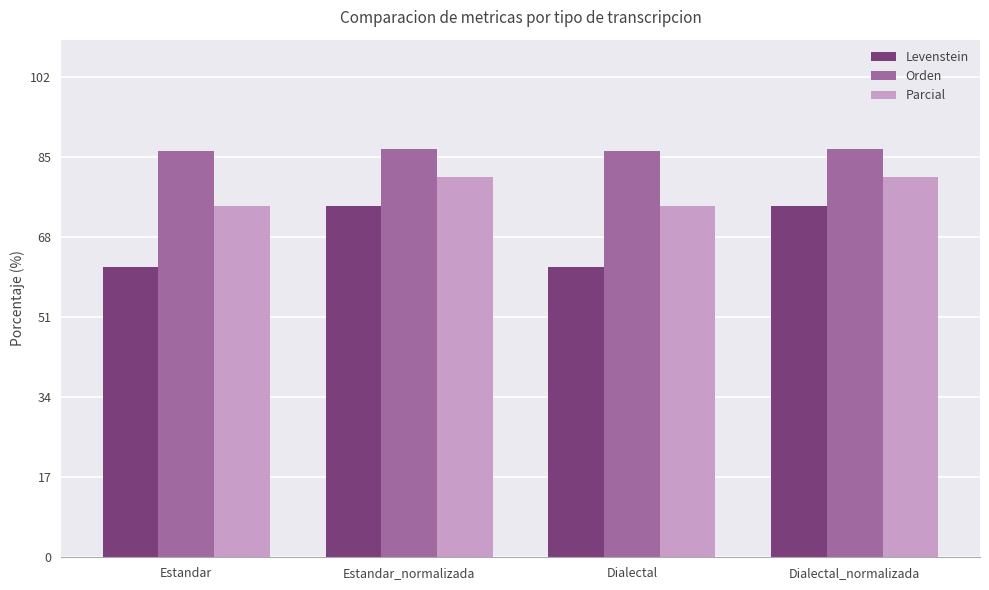

True or false: Orden has a value of 86.3 at Estandar.

True